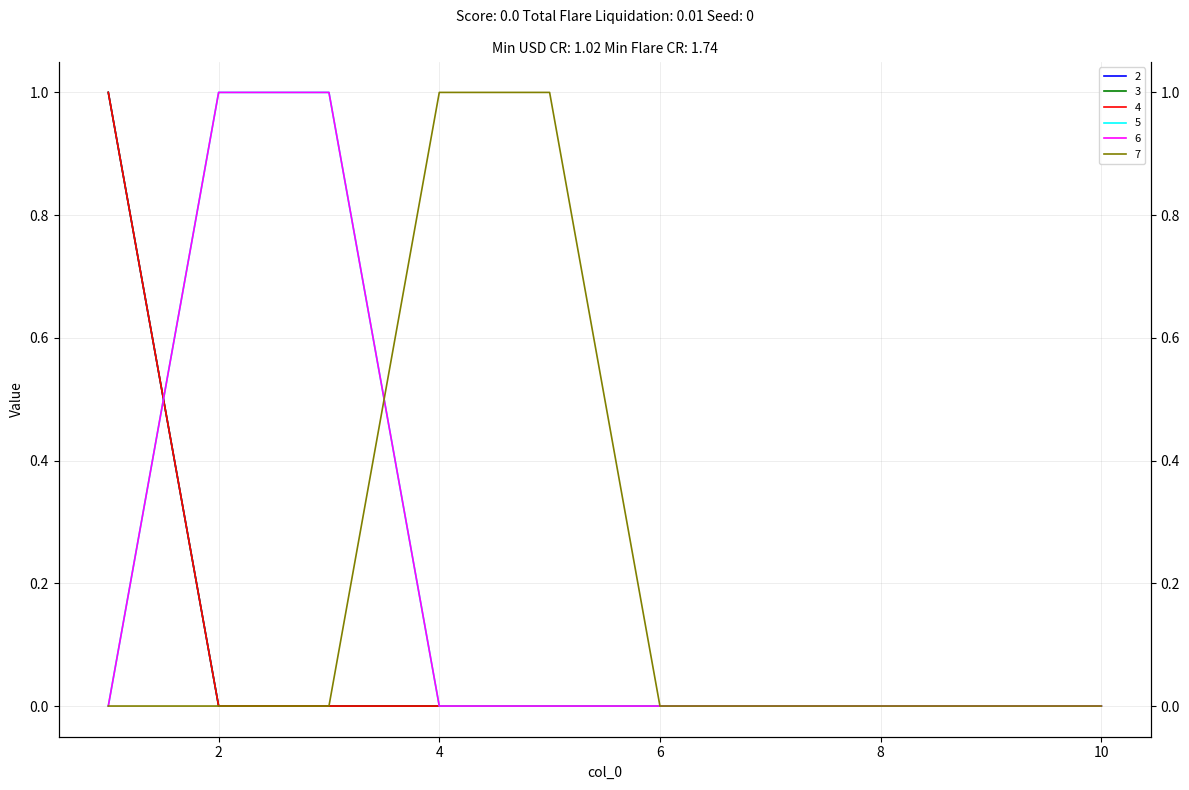

At which category does the chart reach its minimum across all series?

2